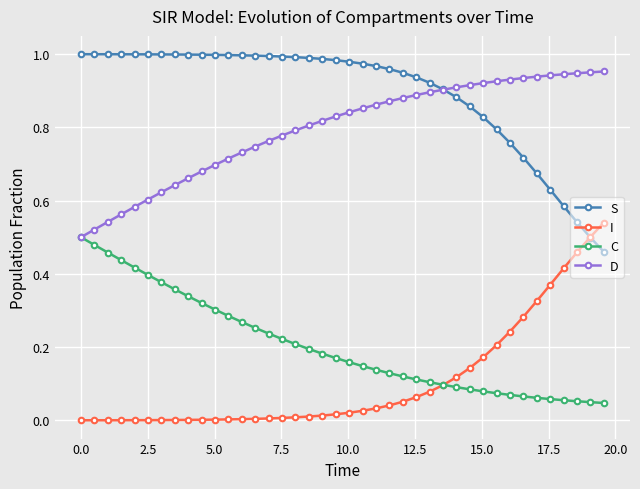

Is this an area chart (filled region under the line)?

No